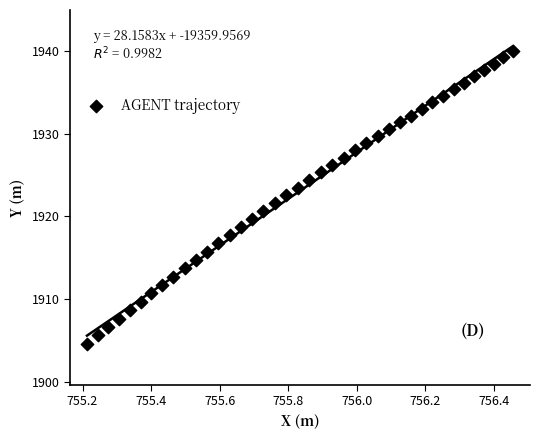

What is the range of X values (max minus min)?

1.2